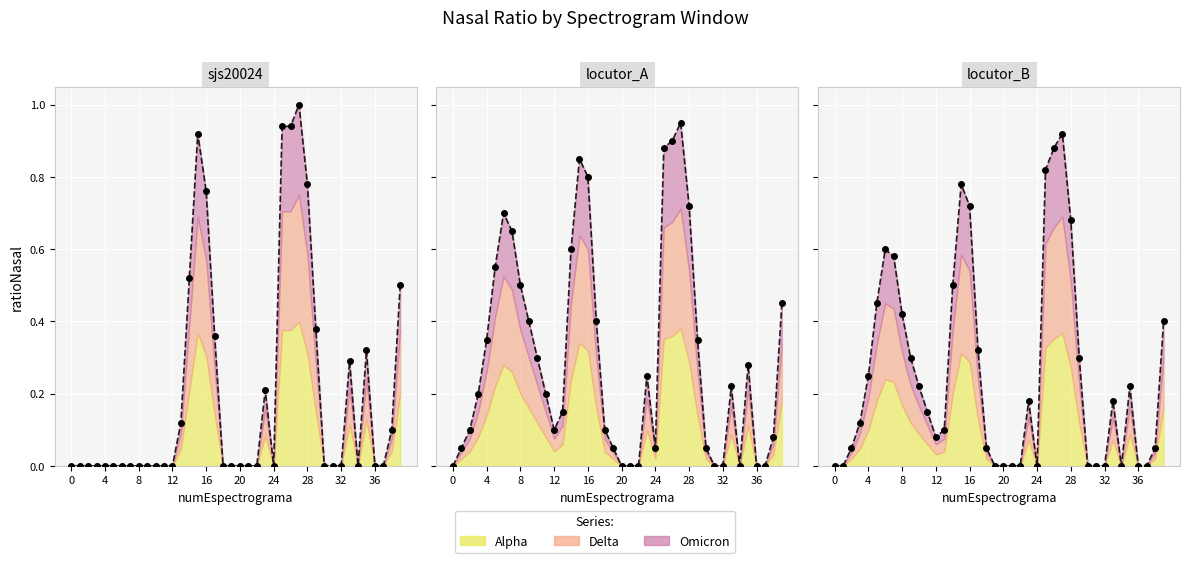

Which category has the highest value in the locutor_B series?

27